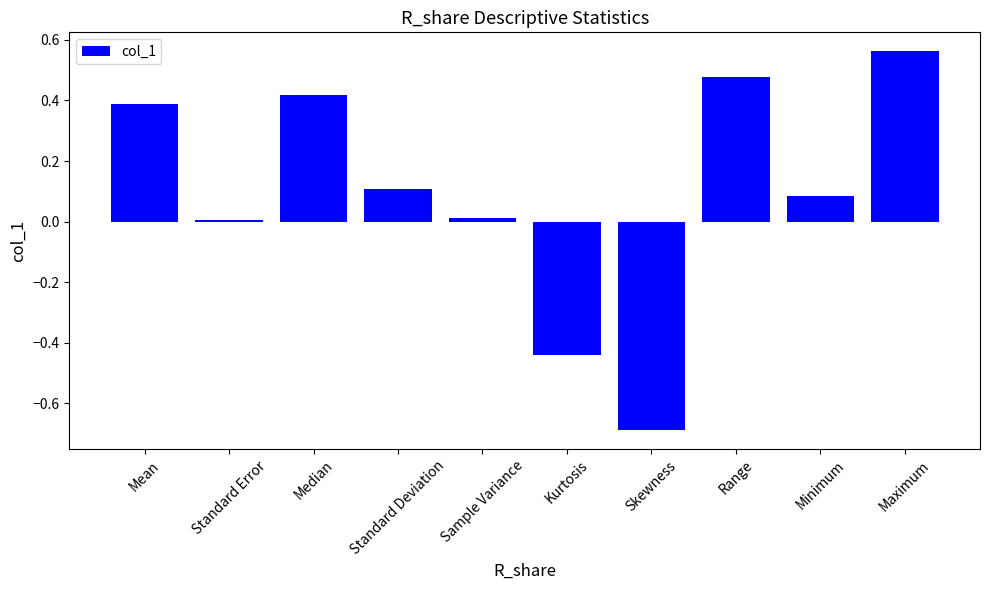

True or false: the data shows 0.4 at Median.

True